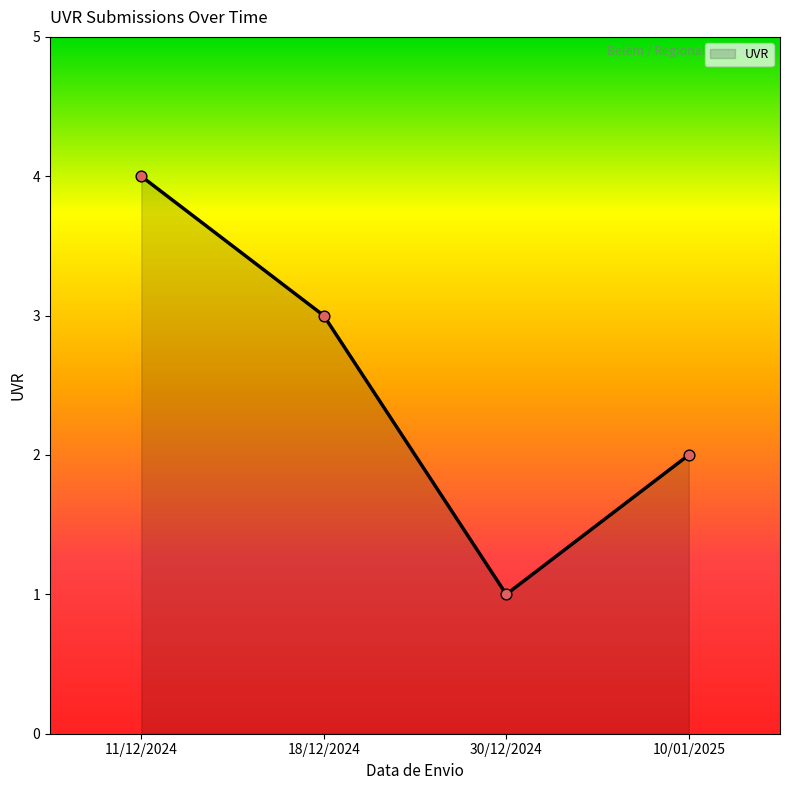

Between 10/01/2025 and 30/12/2024, which is larger?

10/01/2025